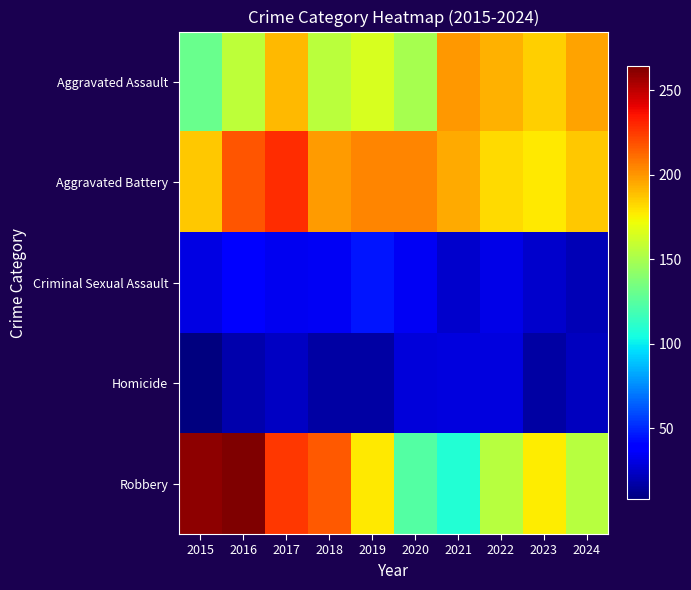

List the series in order of their peak value, highest first.

Robbery, Aggravated Battery, Aggravated Assault, Criminal Sexual Assault, Homicide